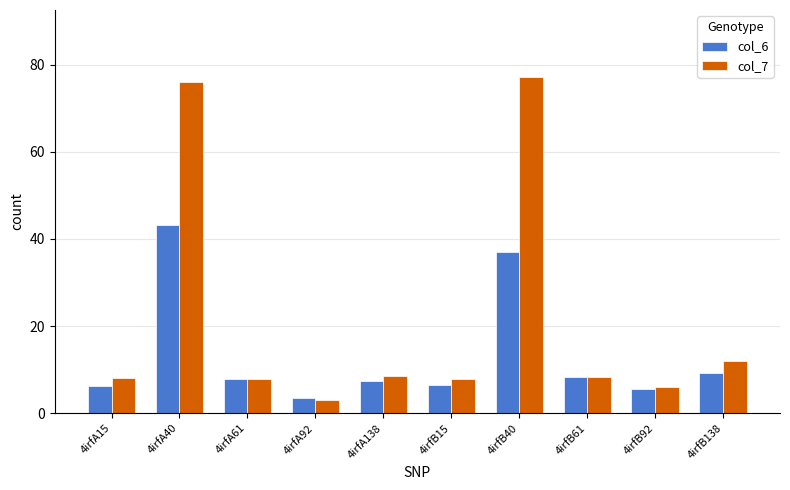

What is the sum of all col_6 values?

135.0